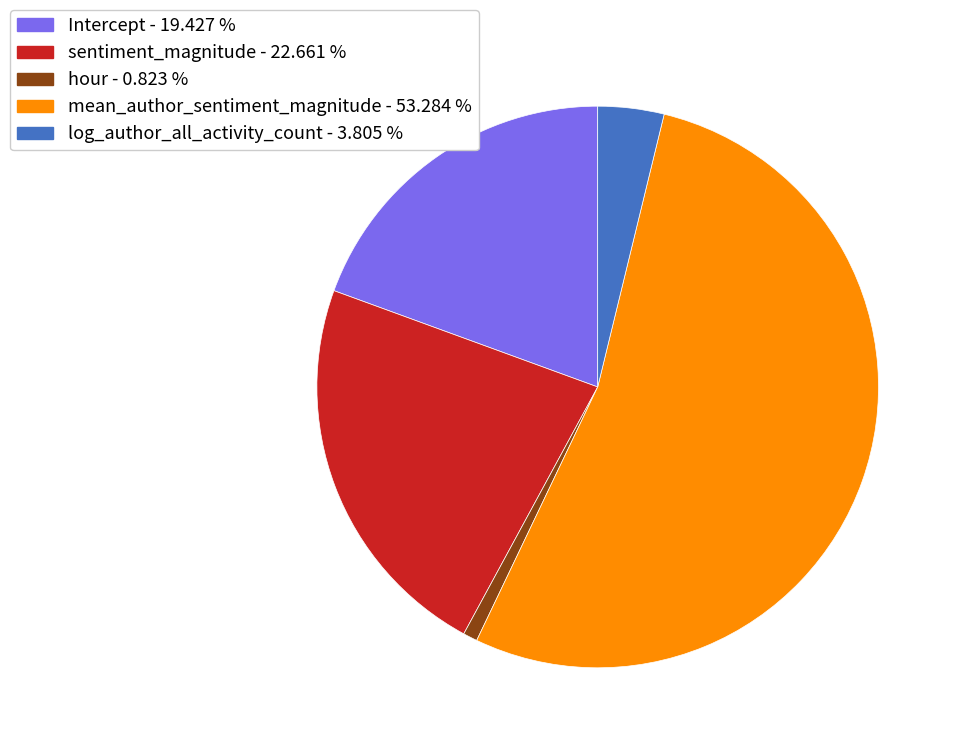

Is the sum of hour and mean_author_sentiment_magnitude greater than half?

Yes